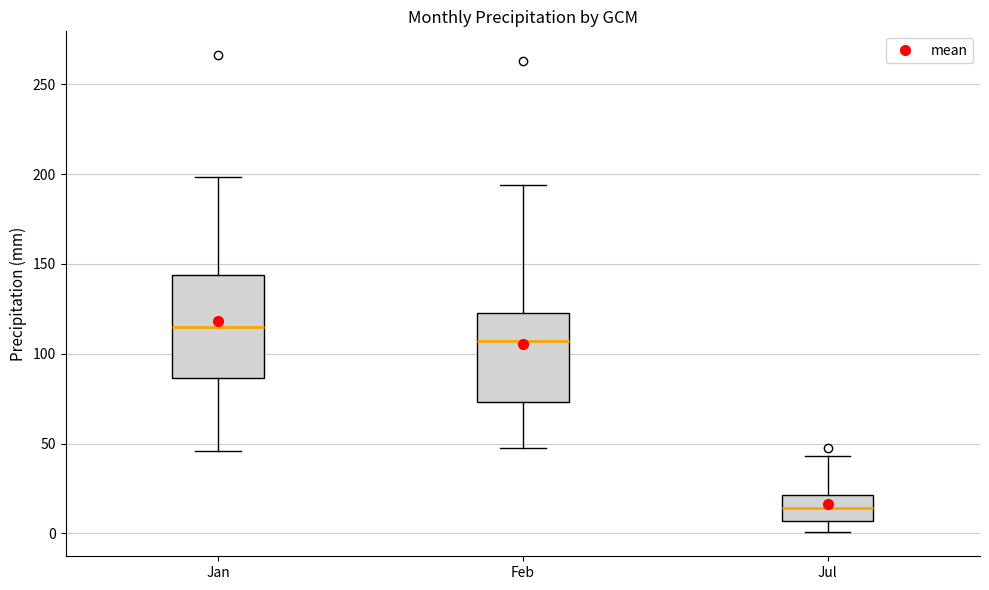

Where does the upper whisker of the box for Jan end on the y-axis? The values are not printed on the chart, so give them approximately, as read against the axis.

200